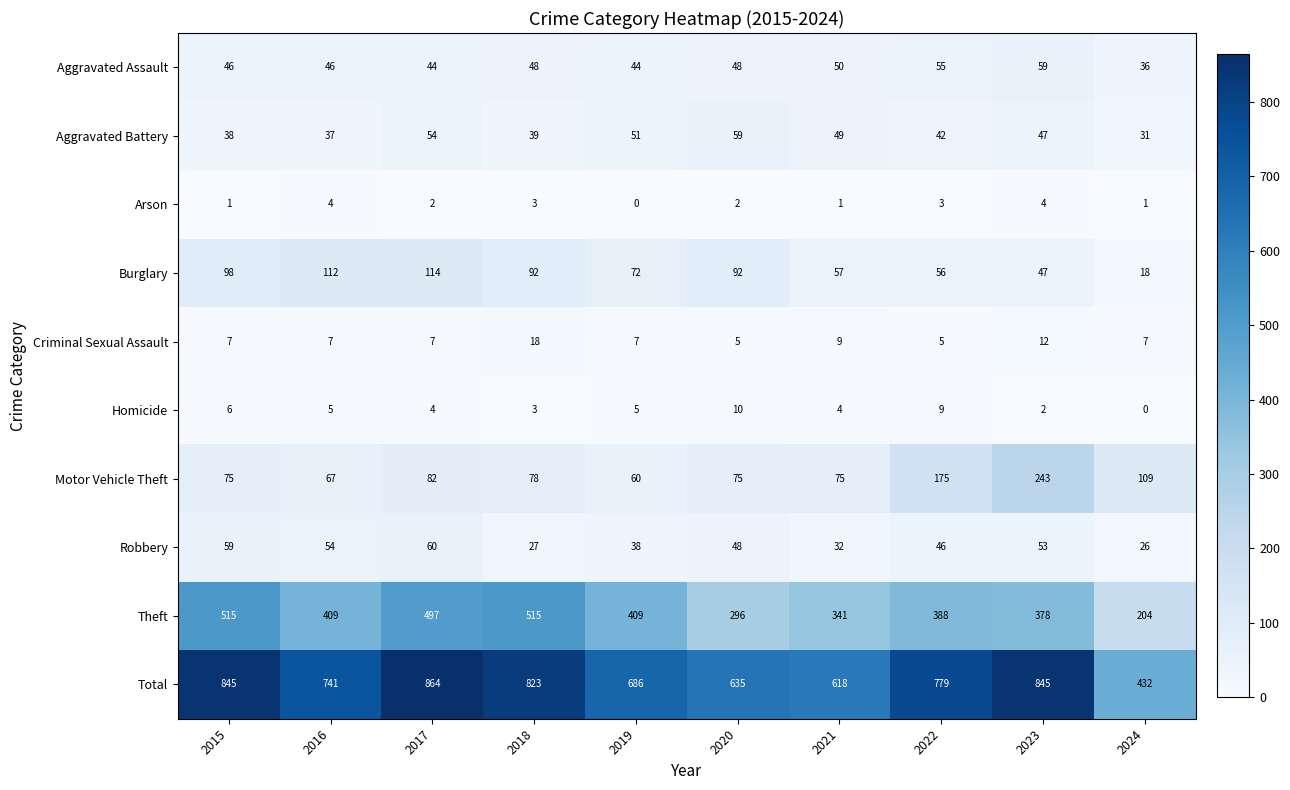

The Aggravated Assault series shows 46 at 2015. True or false?

True